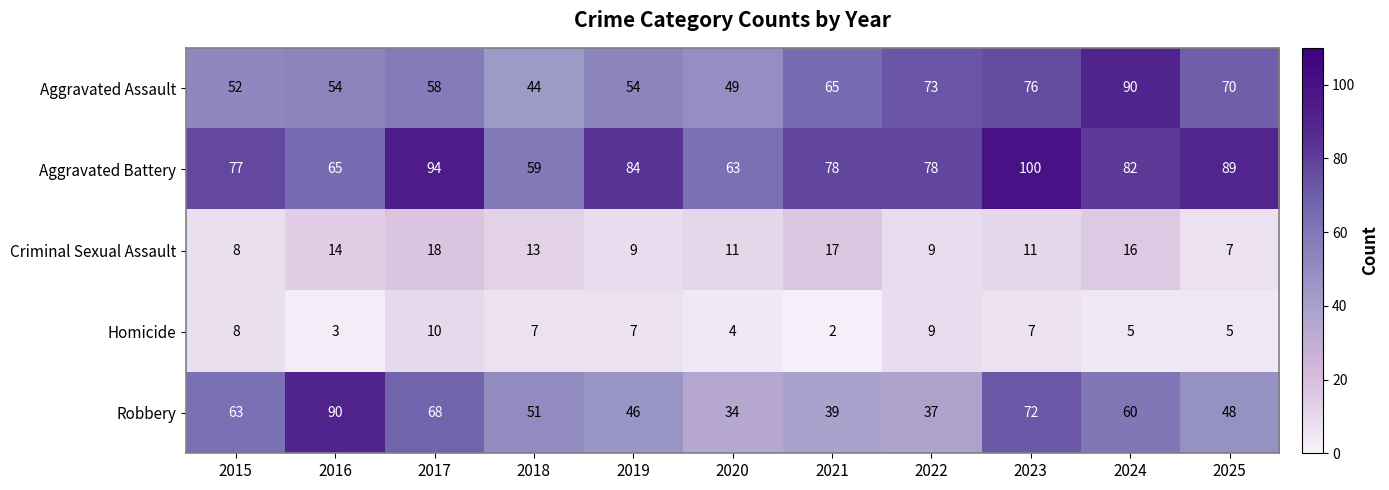

The Robbery series shows 70 at 2018. True or false?

False